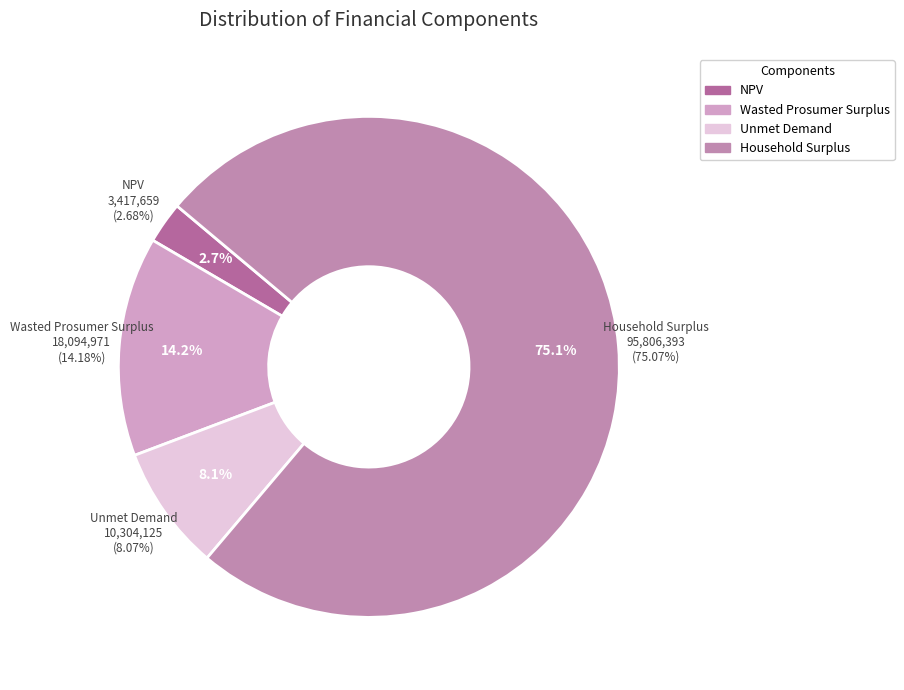

Approximately how many times larger is the value at Wasted Prosumer Surplus compared to Unmet Demand?

1.8